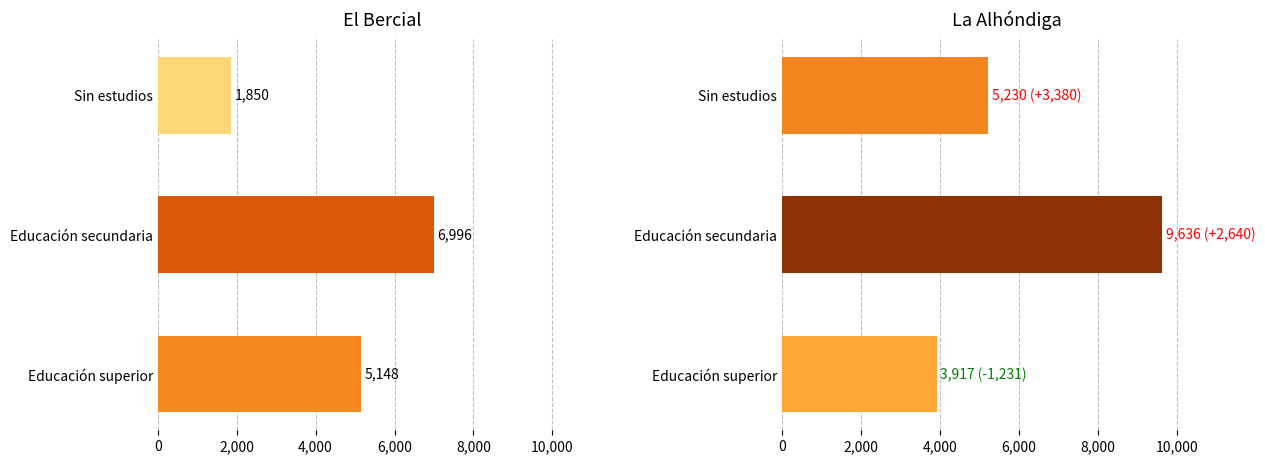

How many data points in La Alhóndiga are less than 5230?

1